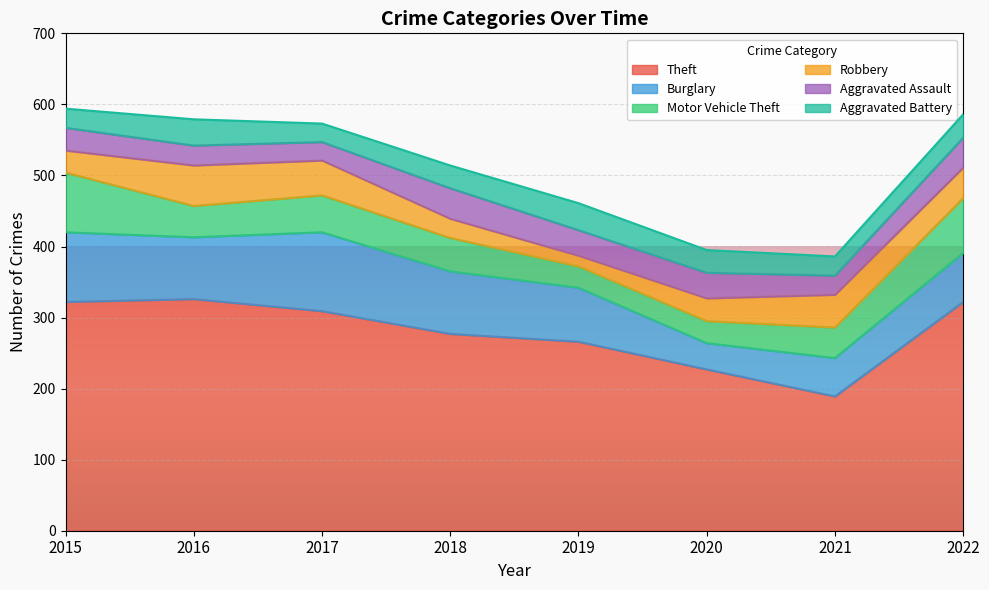

At how many categories does at least one series exceed 148?

8